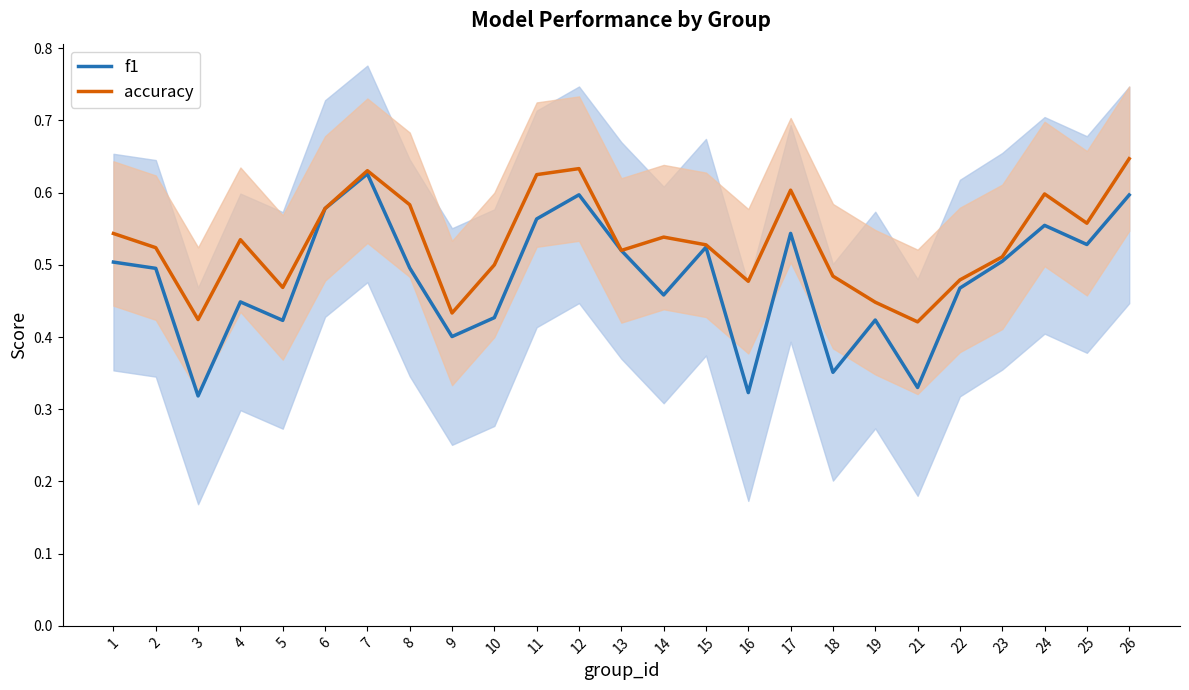

Reading left to right, what are all the values shown in this chart?

f1: 1=0.5	2=0.5	3=0.3	4=0.4	5=0.4	6=0.6	7=0.6	8=0.5	9=0.4	10=0.4	11=0.6	12=0.6	13=0.5	14=0.5	15=0.5	16=0.3	17=0.5	18=0.4	19=0.4	21=0.3	22=0.5	23=0.5	24=0.6	25=0.5	26=0.6
accuracy: 1=0.5	2=0.5	3=0.4	4=0.5	5=0.5	6=0.6	7=0.6	8=0.6	9=0.4	10=0.5	11=0.6	12=0.6	13=0.5	14=0.5	15=0.5	16=0.5	17=0.6	18=0.5	19=0.4	21=0.4	22=0.5	23=0.5	24=0.6	25=0.6	26=0.6